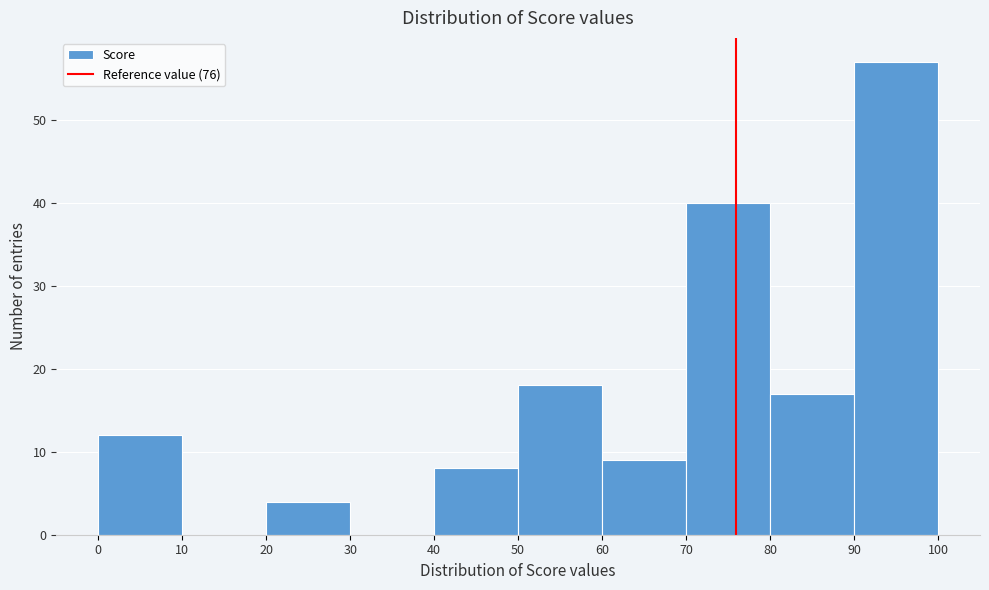

How tall is the bar that spans 0 to 10 on the x-axis? The values are not printed on the chart, so give them approximately, as read against the axis.

12